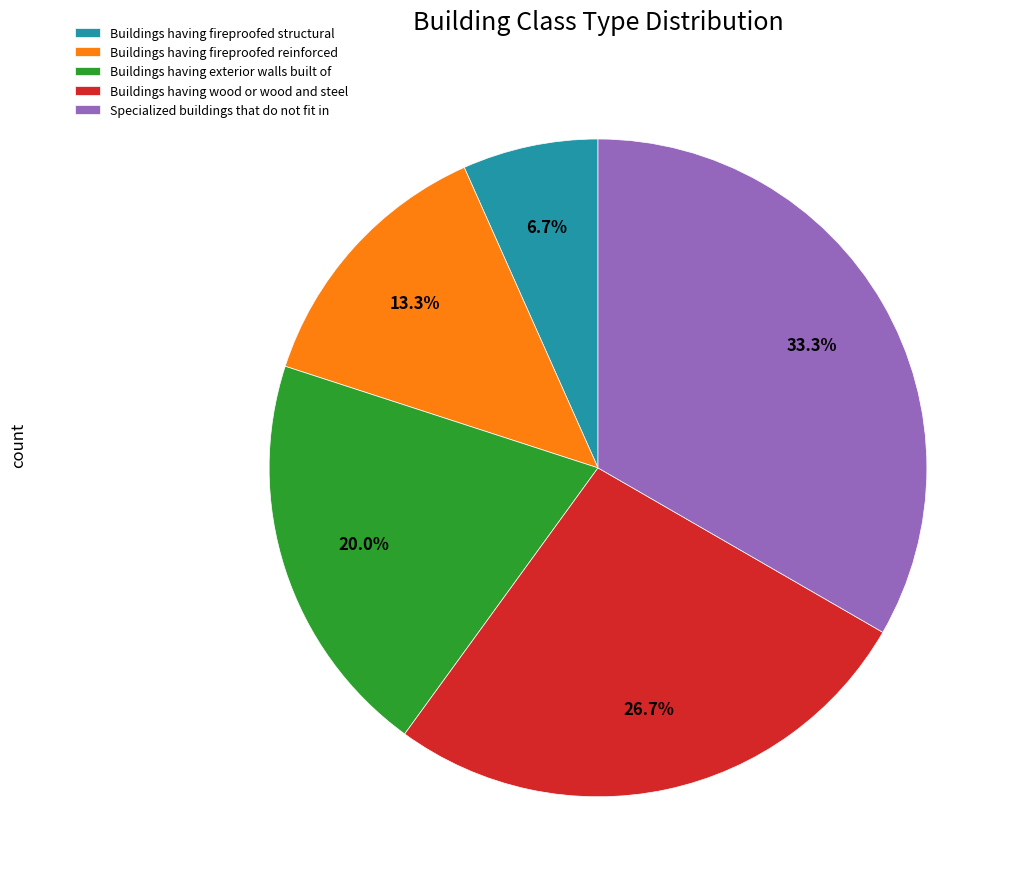

What percentage is NOT represented by Specialized buildings that do not fit in?

66.7%